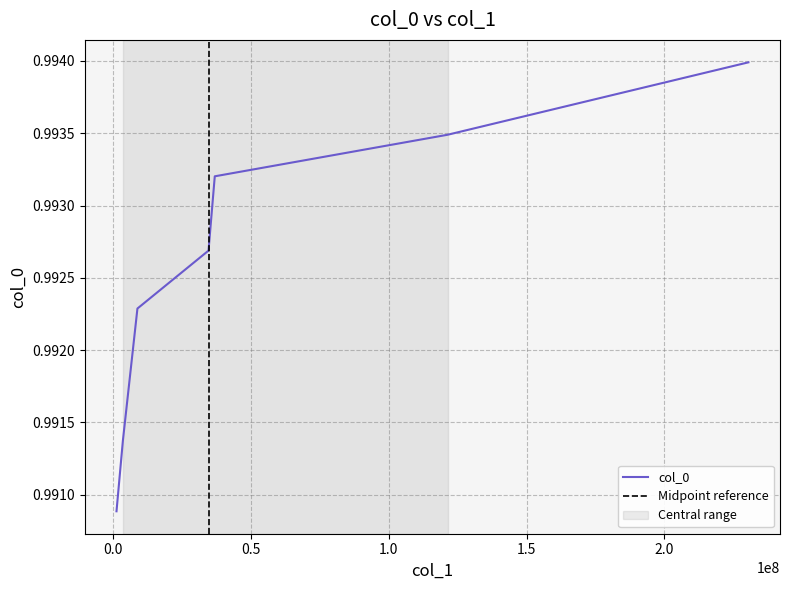

How many distinct data groups are displayed?

1